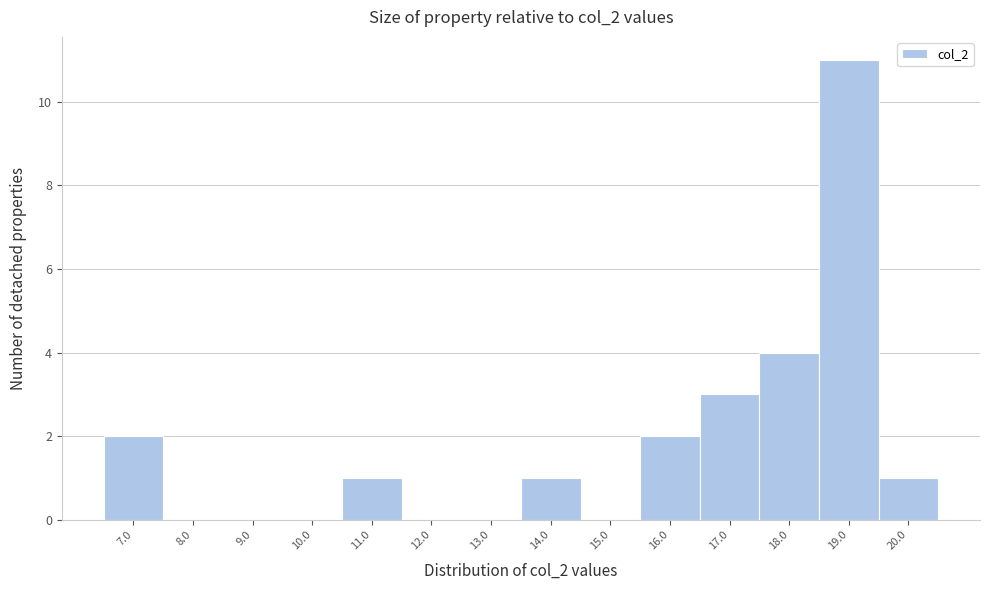

Reading right to left, extract all data points from this chart.

20.0=1	19.0=11	18.0=4	17.0=3	16.0=2	15.0=0	14.0=1	13.0=0	12.0=0	11.0=1	10.0=0	9.0=0	8.0=0	7.0=2